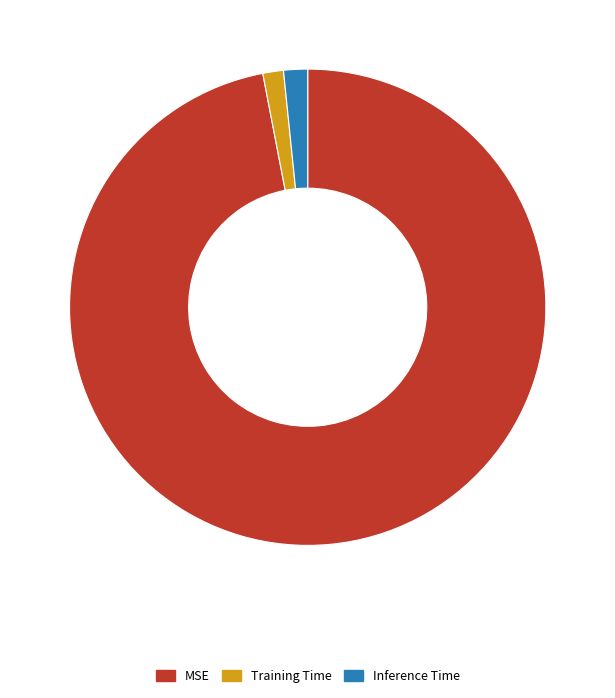

Which slice is the largest?

MSE